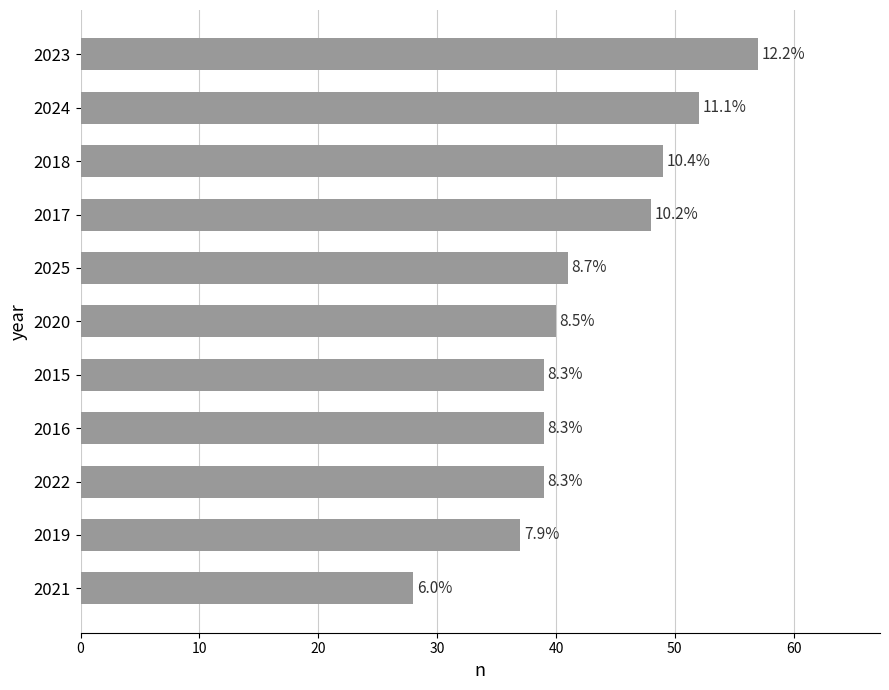

What is the greatest value displayed?

57